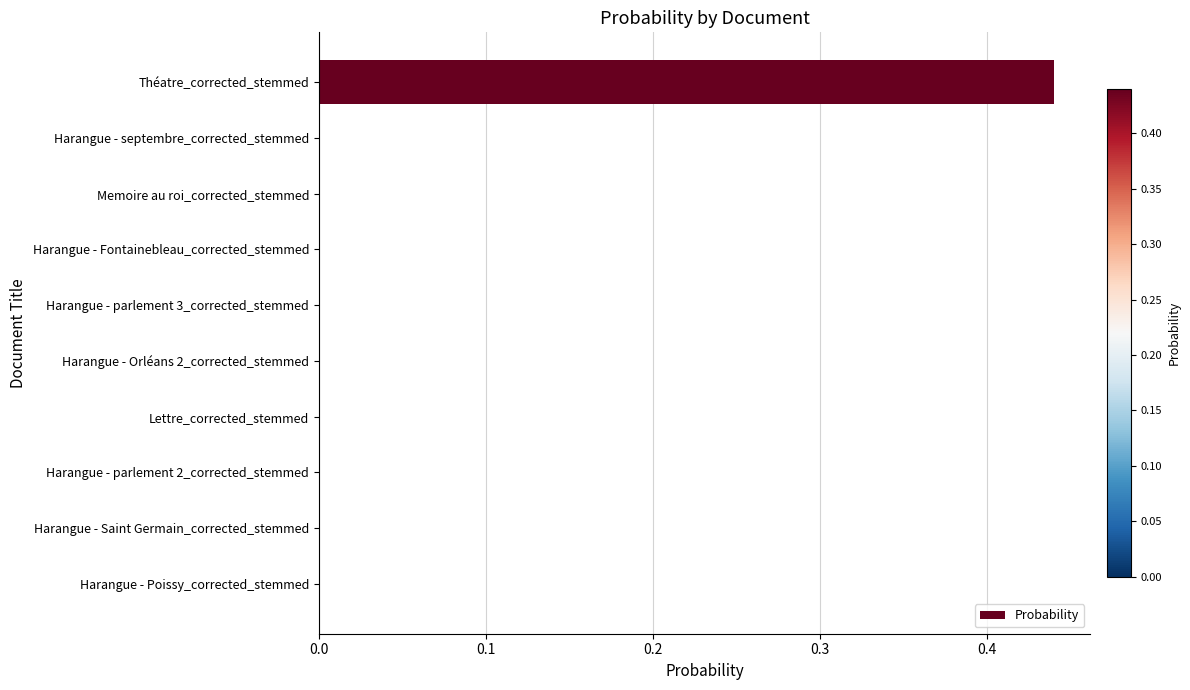

True or false: the data shows 0.0 at Harangue - Fontainebleau_corrected_stemmed.

True